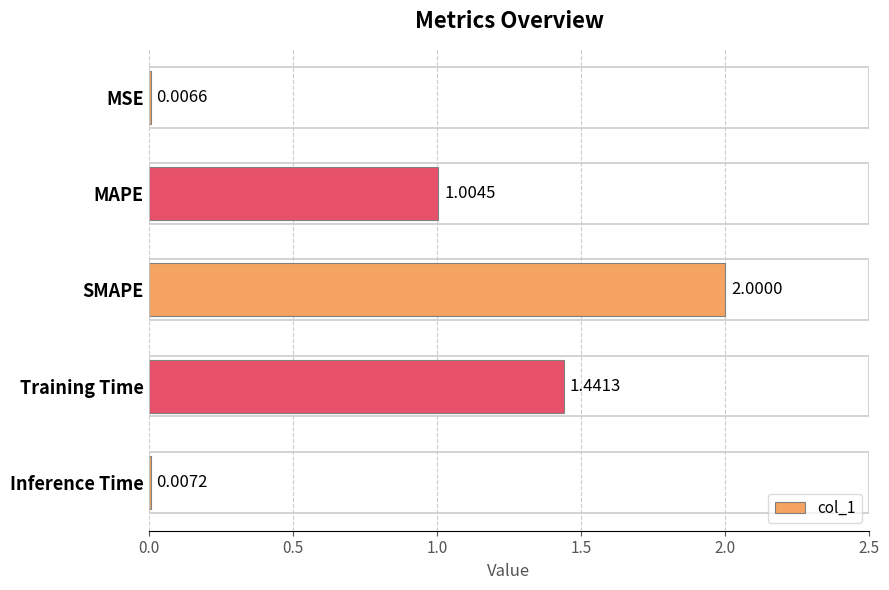

Where is the data nearest to the value 1?

MAPE